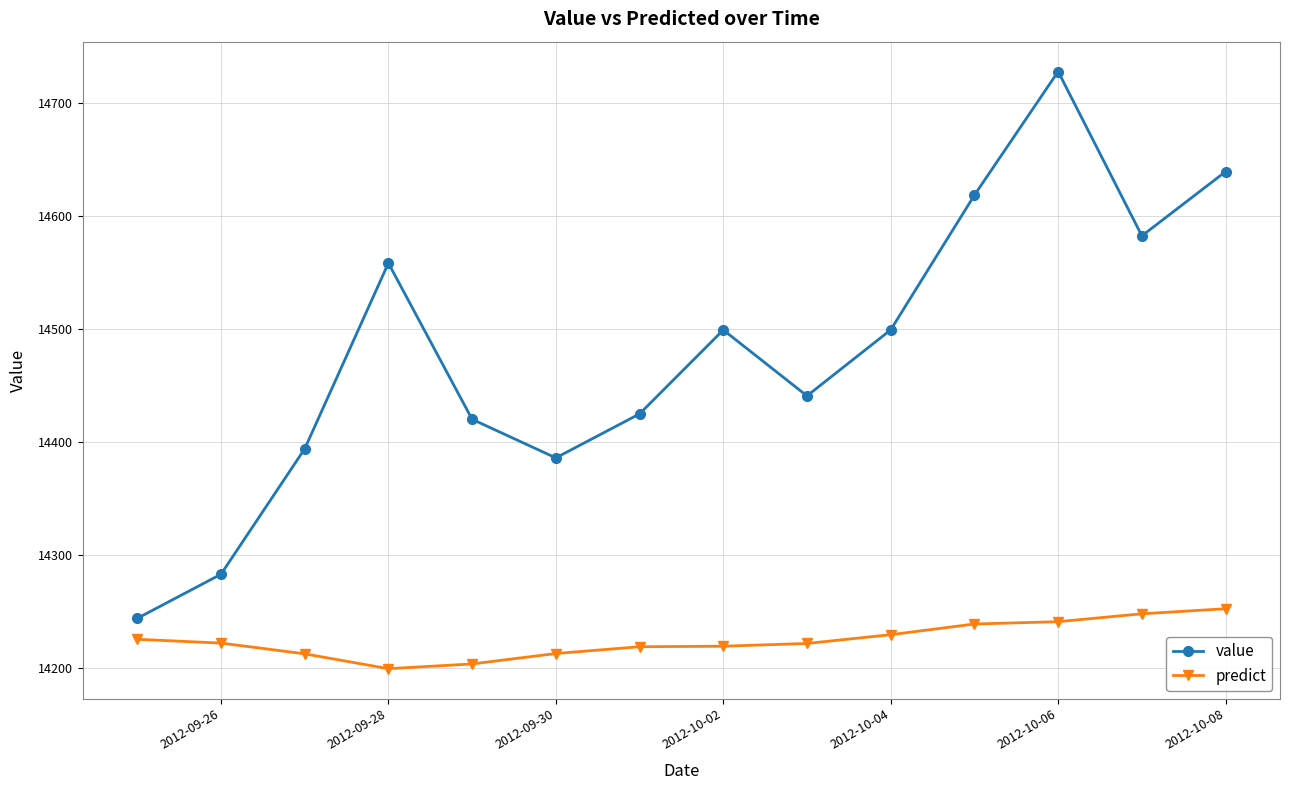

How many values in the predict series exceed 14222?

7